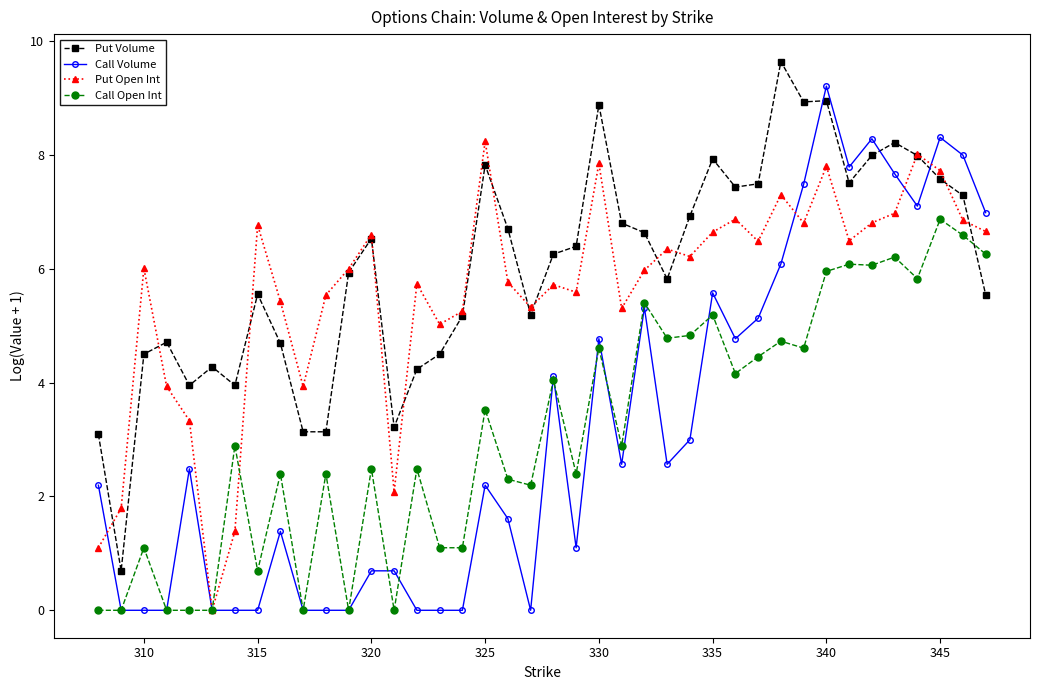

What is the maximum value for Call Open Int?

6.9